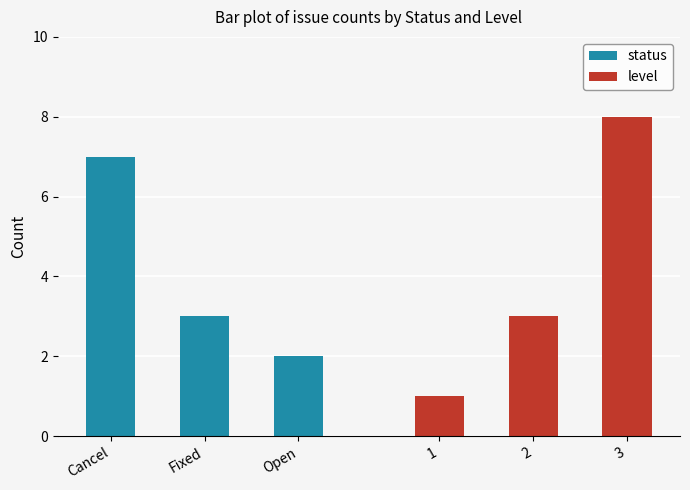

What are all the series names shown in the legend?

status, level